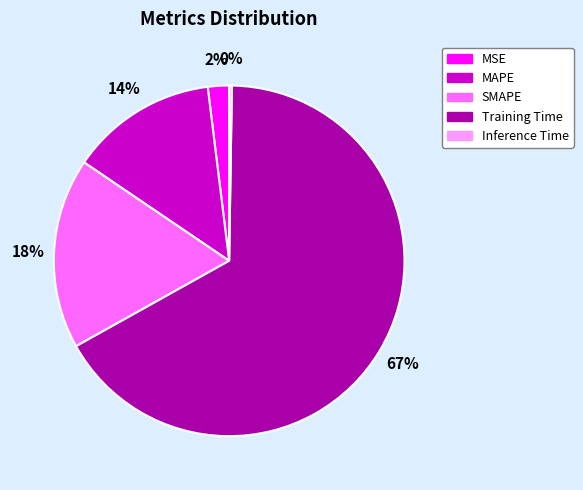

To the nearest percent, what is the difference between the largest and smallest slice percentages?

66%